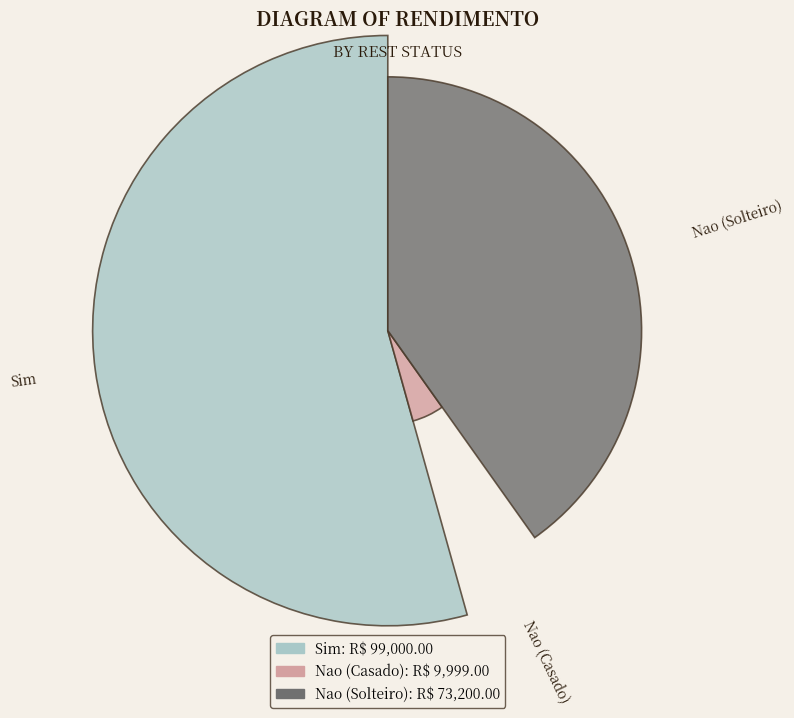

Do Sim and Nao (Casado) together represent more than half of the pie?

Yes